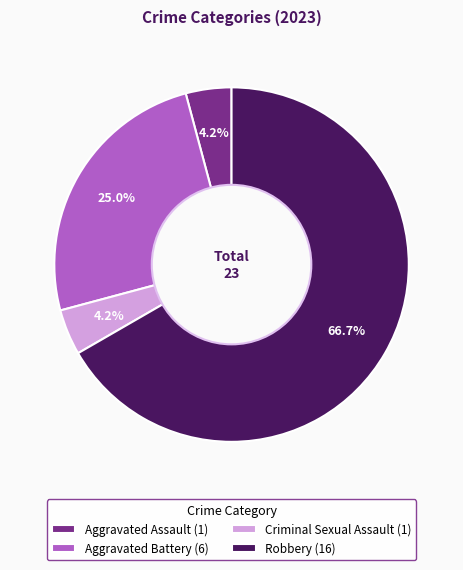

Is there a majority slice in this chart?

Yes